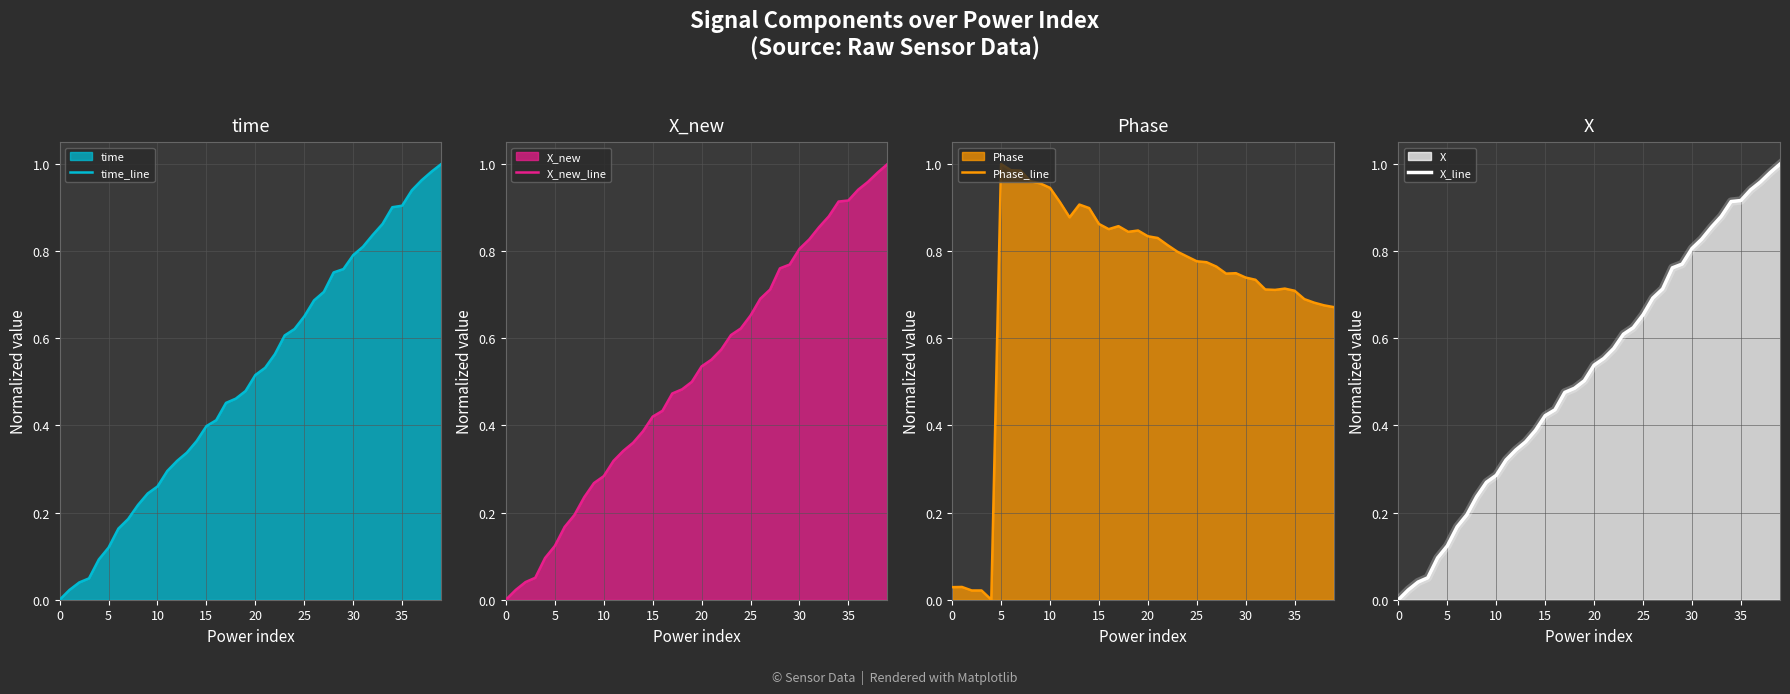

Is it true that time_line equals 0.4 at 25?

False